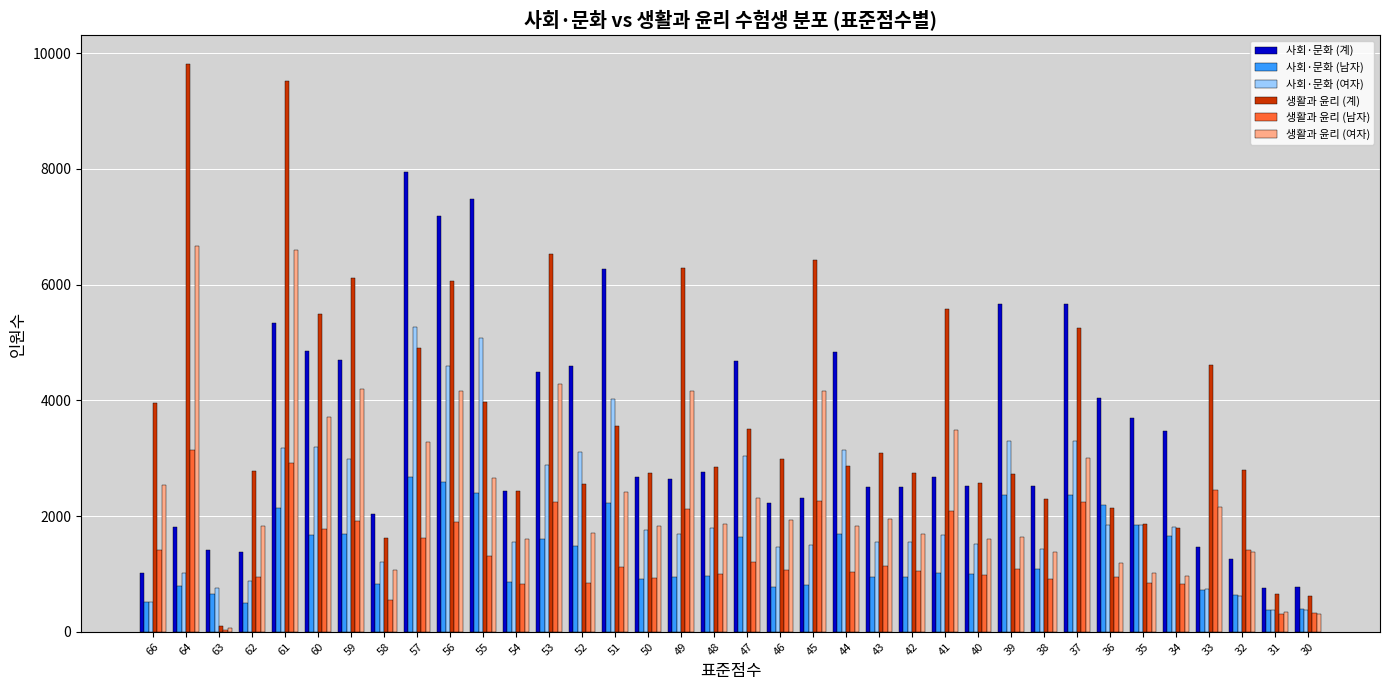

What is the sum of all 사회·문화 (남자) values?

47943